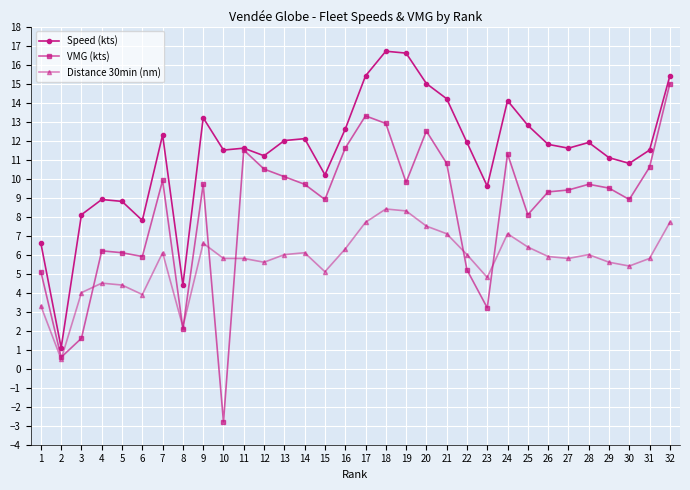

True or false: Distance 30min (nm) and Speed (kts) cross at least once.

False